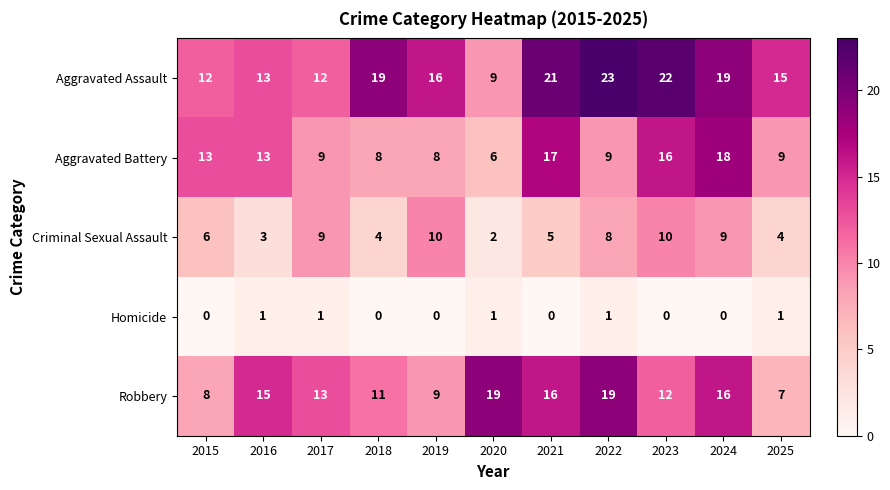

What is the maximum value for Criminal Sexual Assault?

10